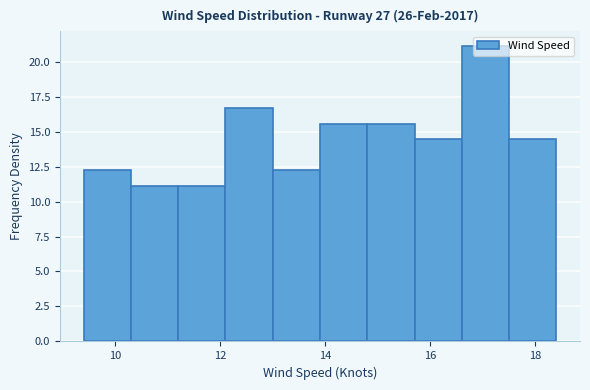

What is the height of the bar covering 14.8 to 15.7 on the x-axis? Neither the bar edges nor the heights are printed on the chart, so give them approximately, as read against the axes.

15.5